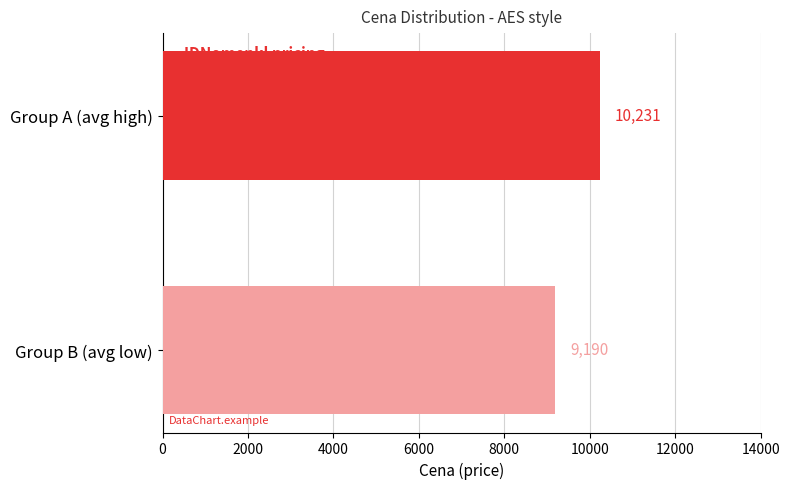

What is the smallest value displayed?

9190